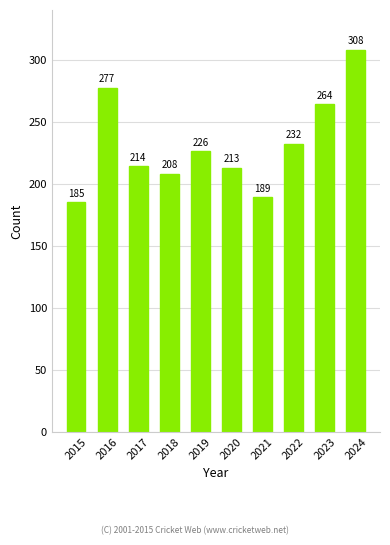

What is the change in value from 2021 to 2023?

+75